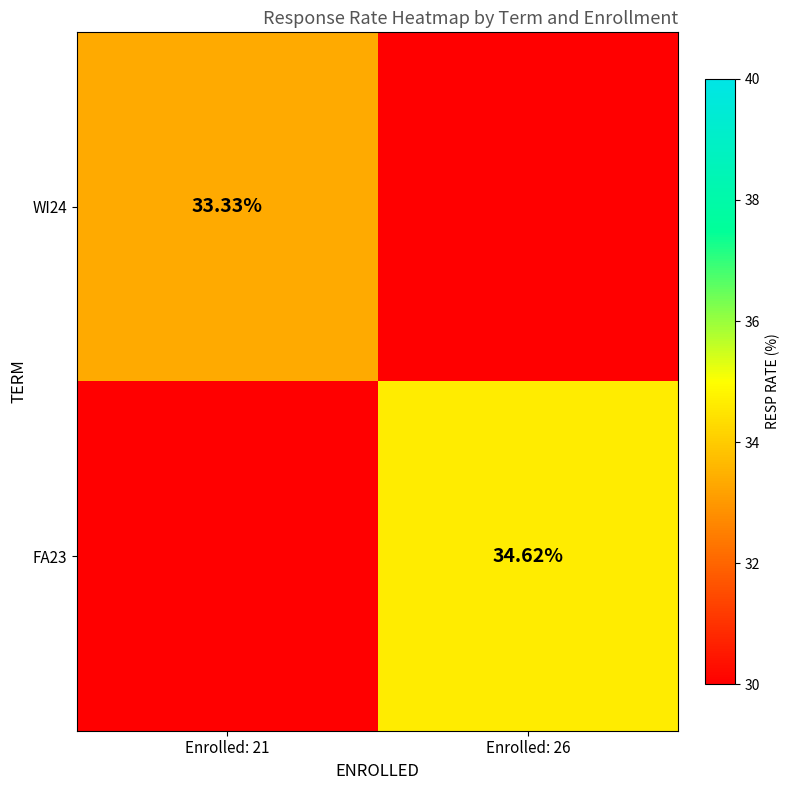

Which series has the largest total across all categories?

FA23